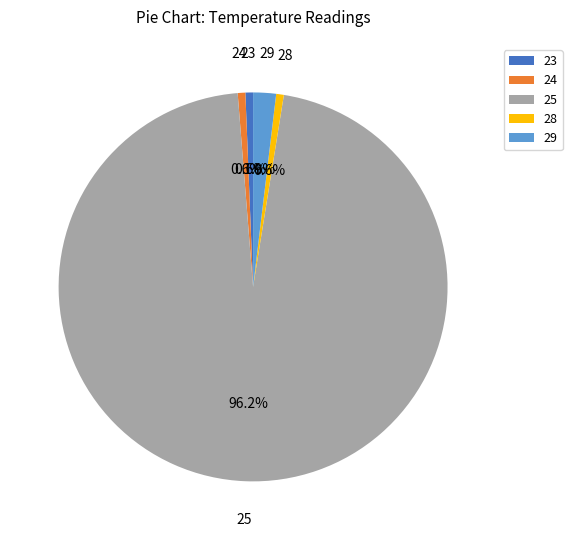

Is there any slice that represents more than half of the pie?

Yes